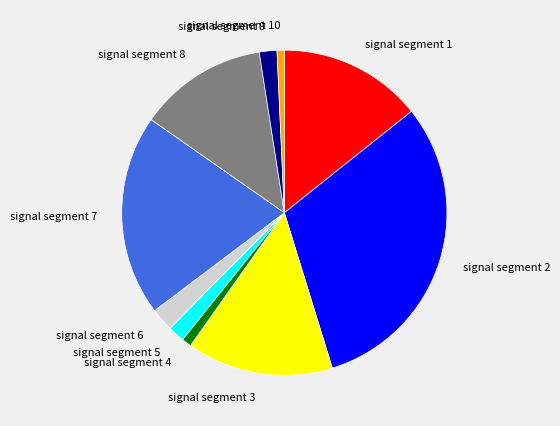

Which category has the biggest portion of the pie?

signal segment 2